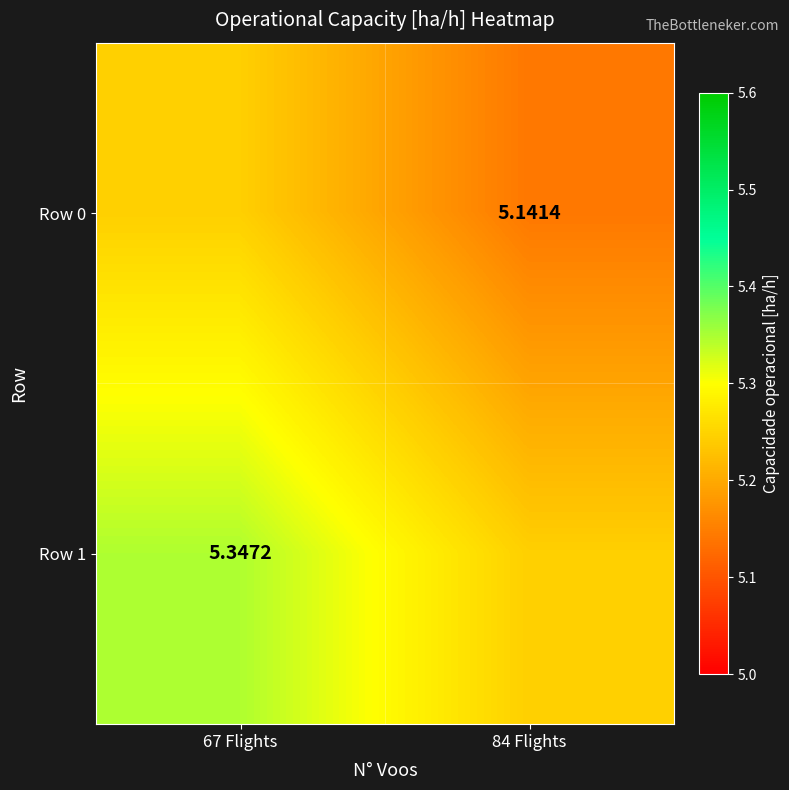

What is the difference between the Row 0 values at 84 Flights and 67 Flights?

0.1